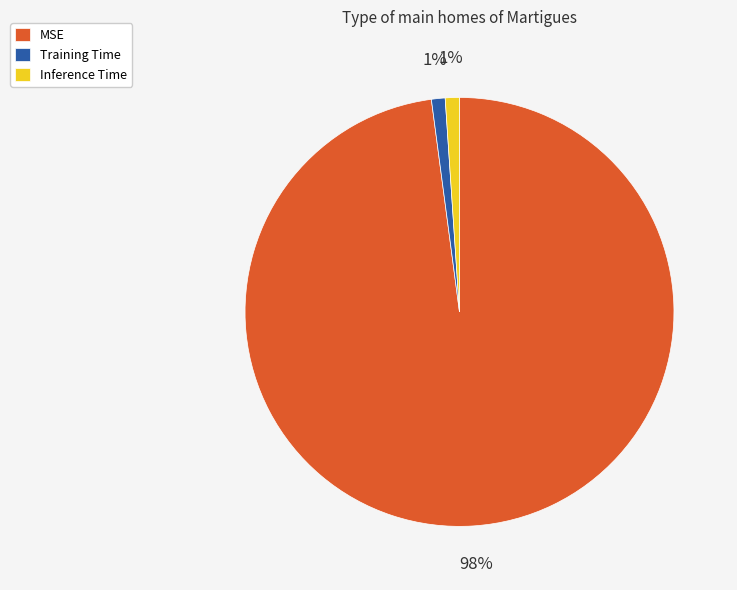

Is it true that MSE is 87% of the pie?

False